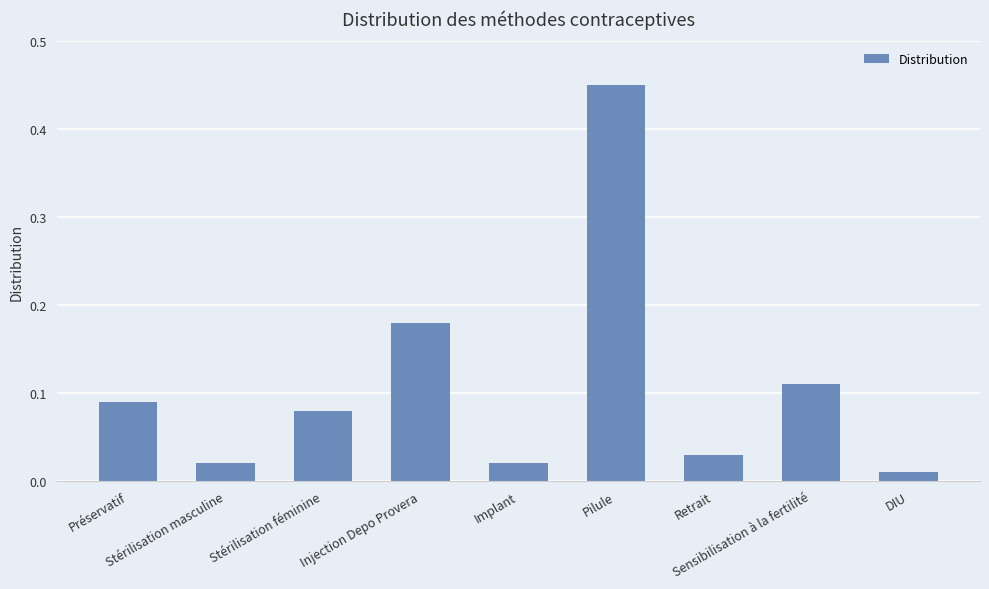

What is the difference between the maximum and minimum values?

0.4